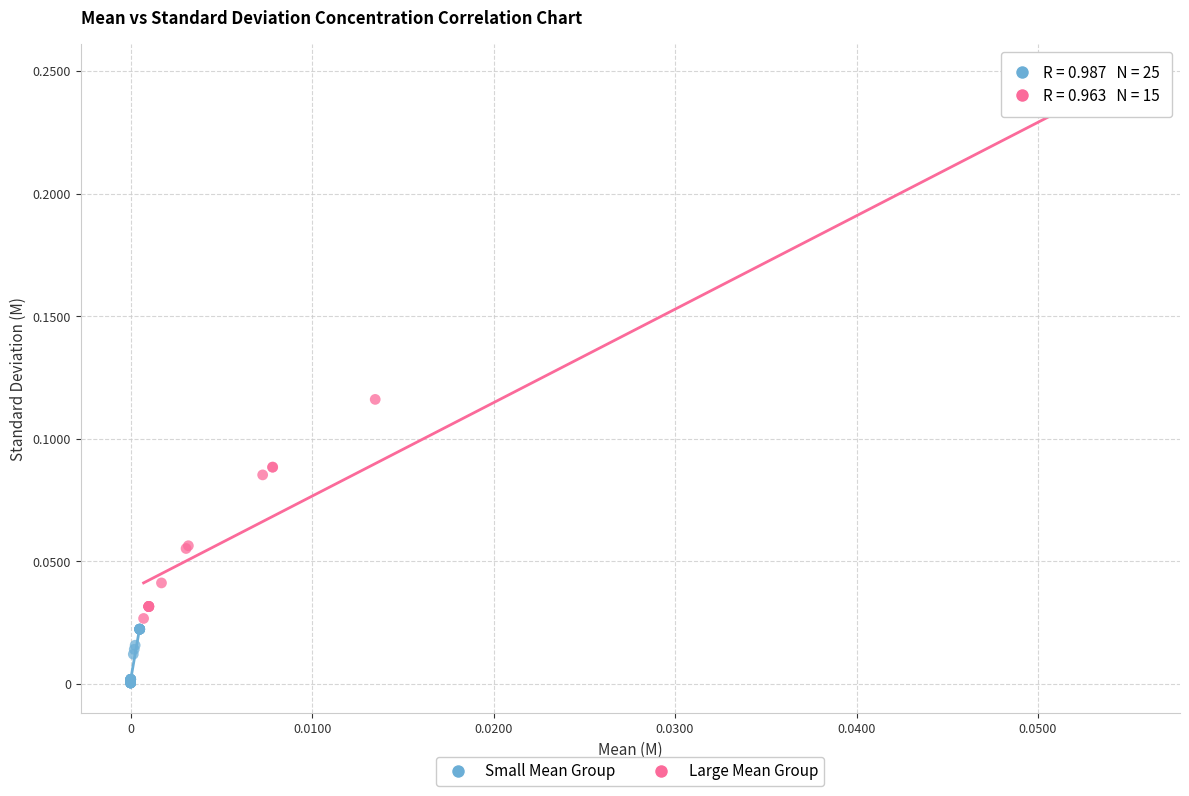

Which series reaches the maximum Y coordinate?

Large Mean Group